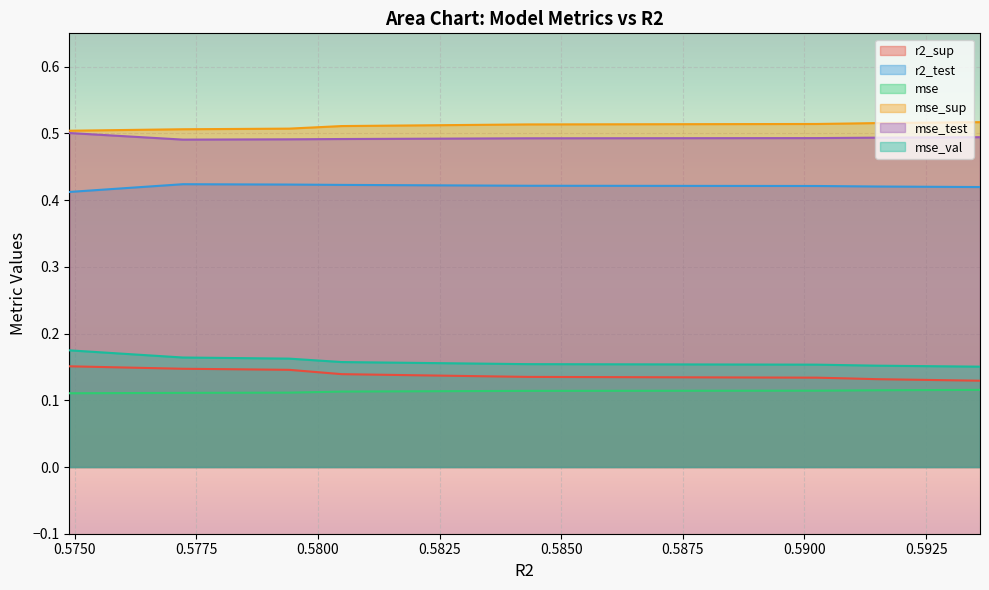

Where is mse_sup nearest to the value 0?

0.5748892789587567